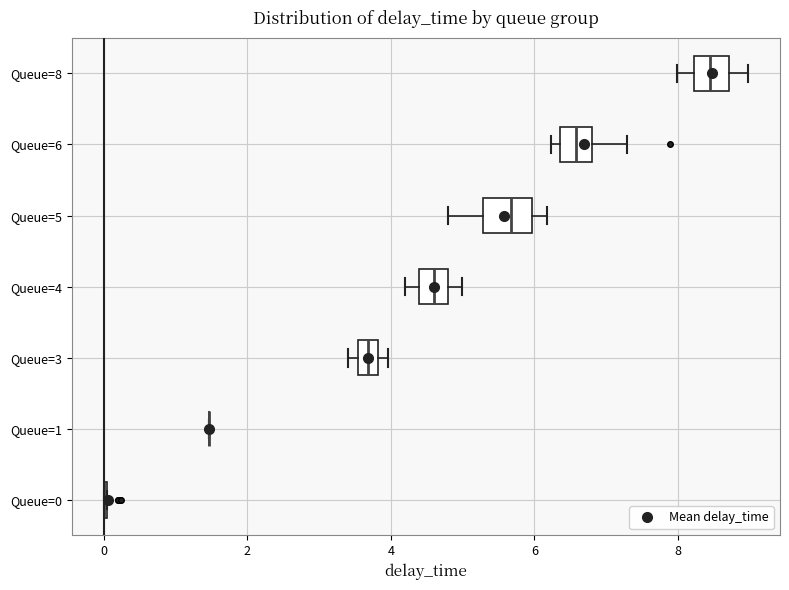

Where is the left edge of the box for Queue=3 on the x-axis? The values are not printed on the chart, so give them approximately, as read against the axis.

3.6